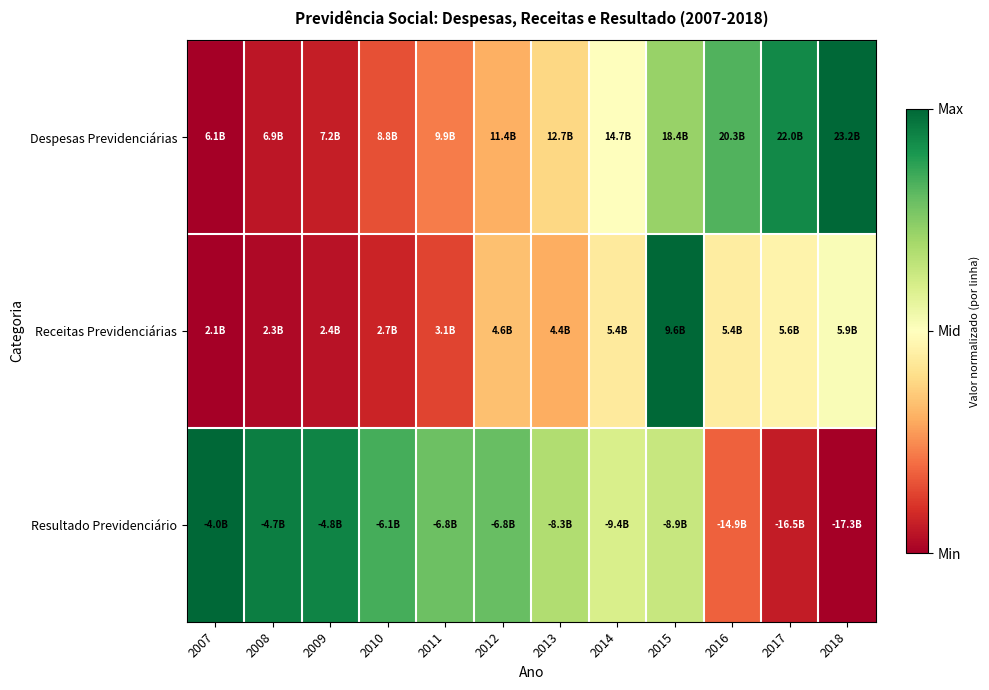

Rank the series at 2016 from highest to lowest value.

Despesas Previdenciárias, Receitas Previdenciárias, Resultado Previdenciário